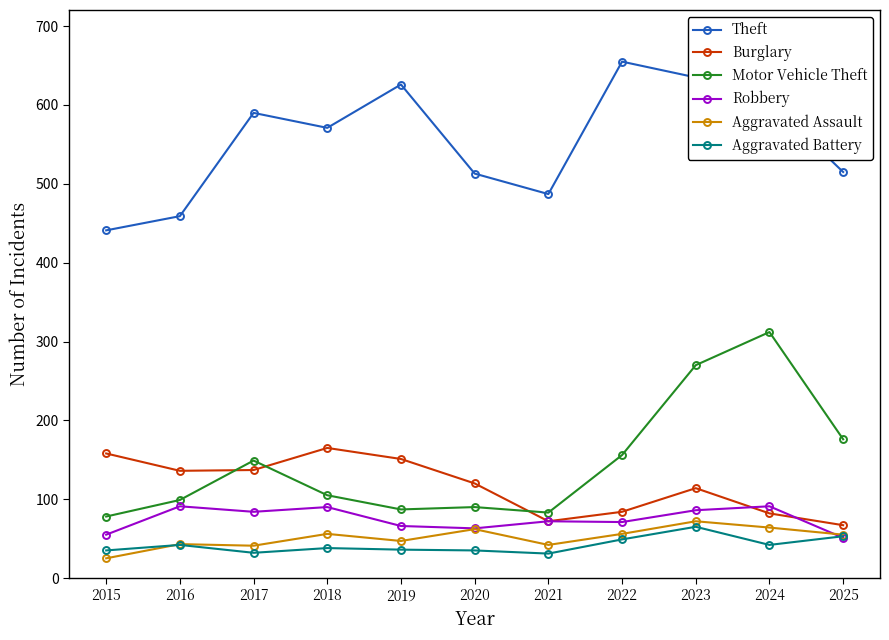

Which series has the largest total across all categories?

Theft